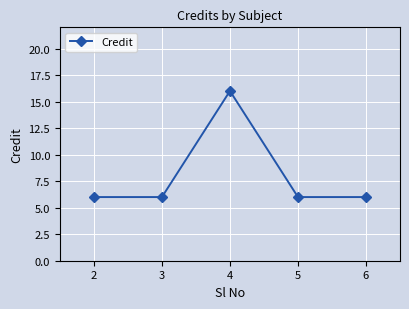

Count the number of data series in this chart.

1